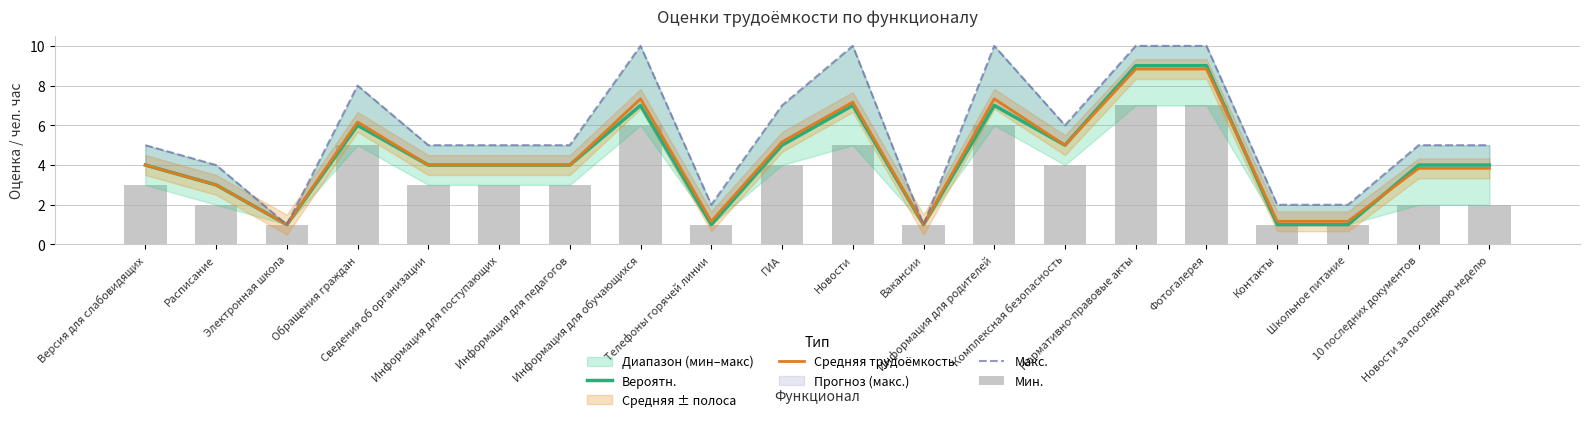

What is the total value across all series at Информация для обучающихся?

30.3